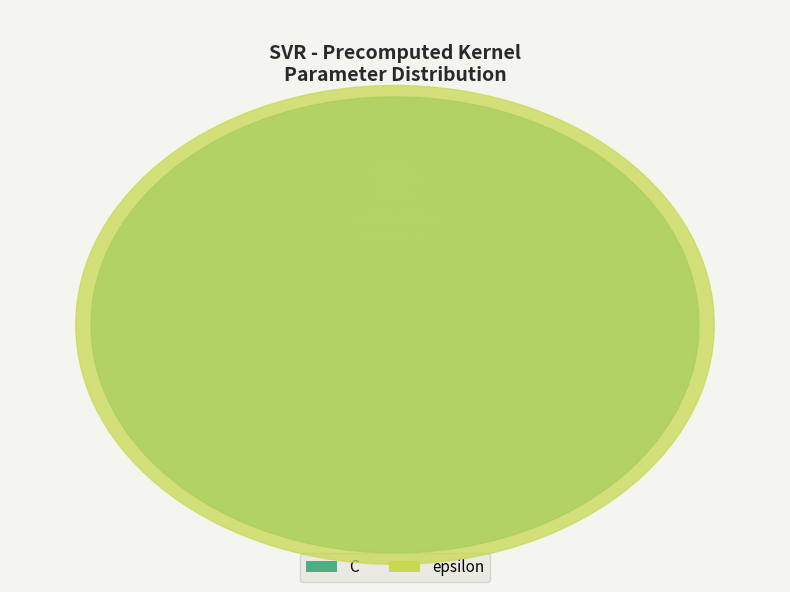

Rank the categories by value from highest to lowest.

C, epsilon